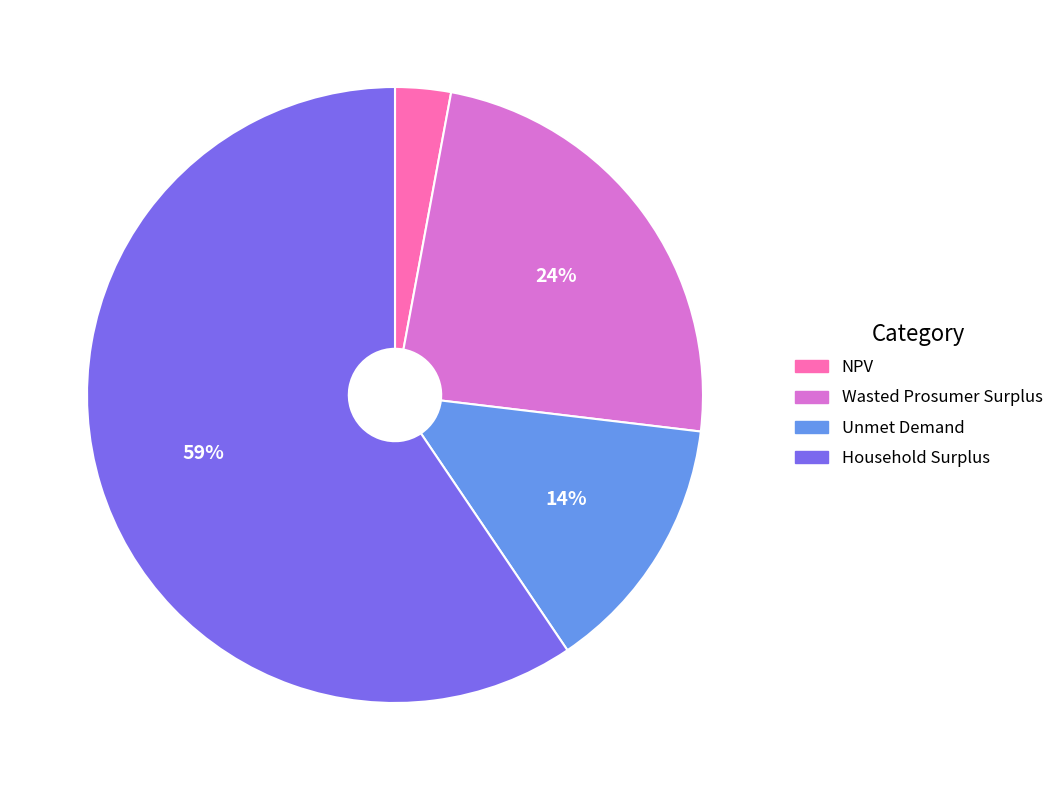

Which has a higher value, Unmet Demand or Household Surplus?

Household Surplus